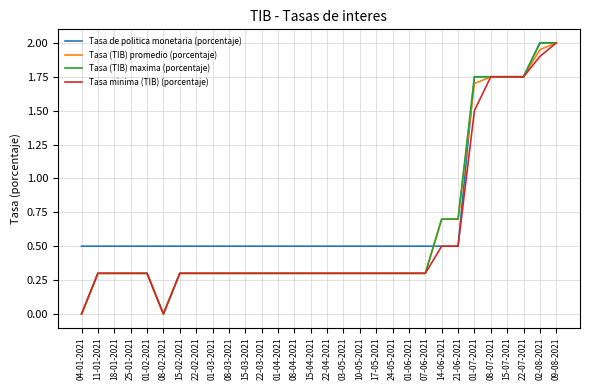

How many lines are shown in the chart?

4